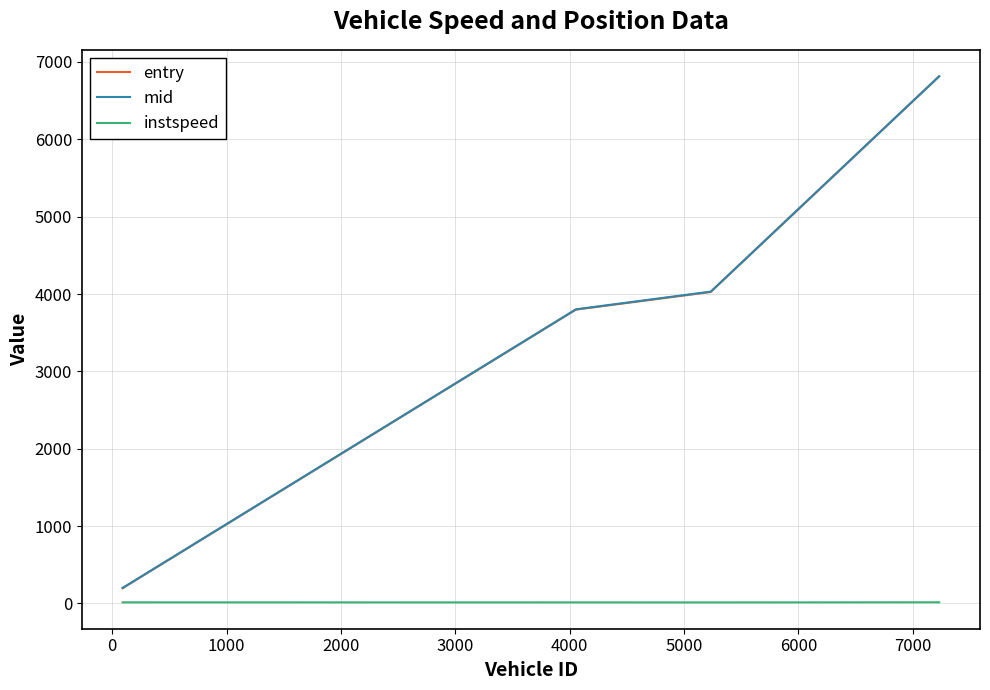

True or false: entry and instspeed cross at least once.

False